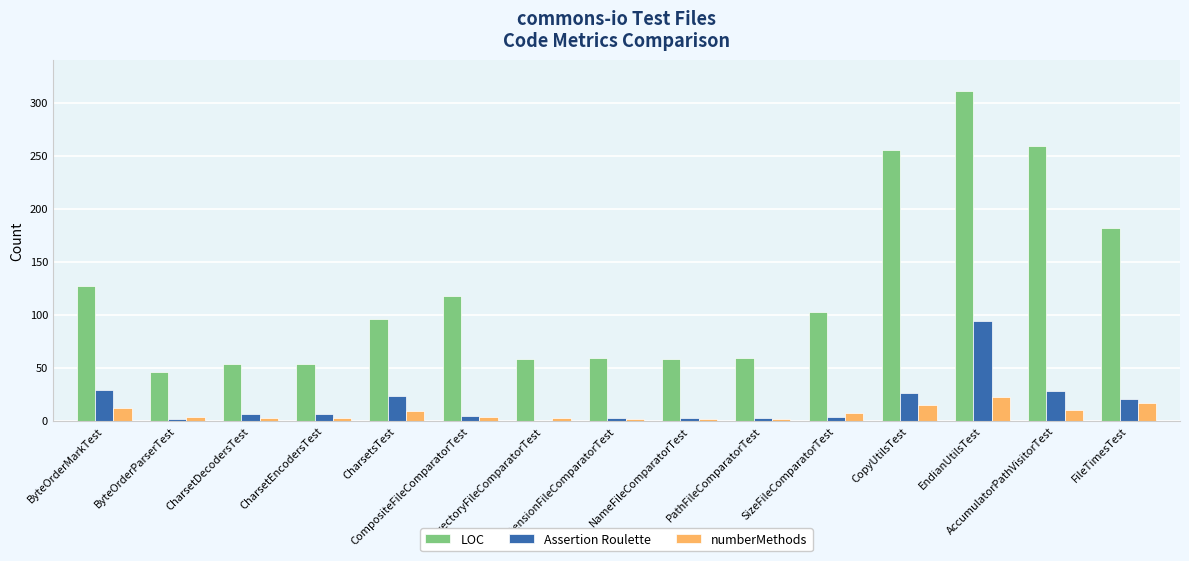

Is the value of numberMethods at PathFileComparatorTest greater than the value of Assertion Roulette at CharsetDecodersTest?

No